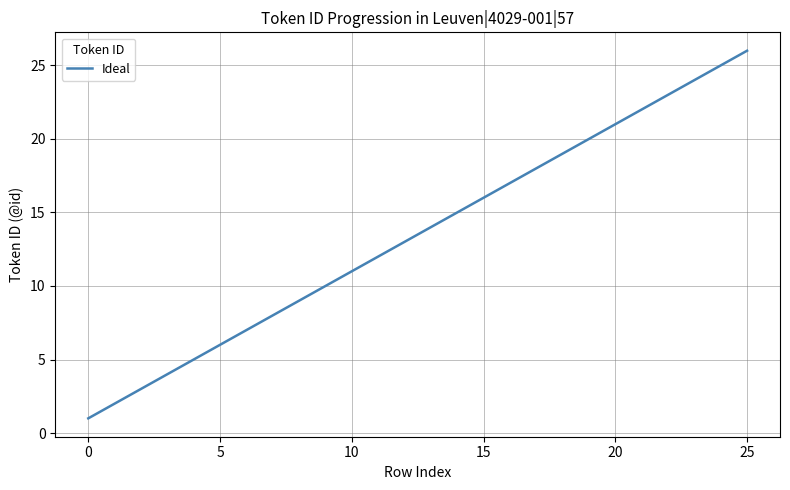

What is the difference between the maximum and minimum values?

25